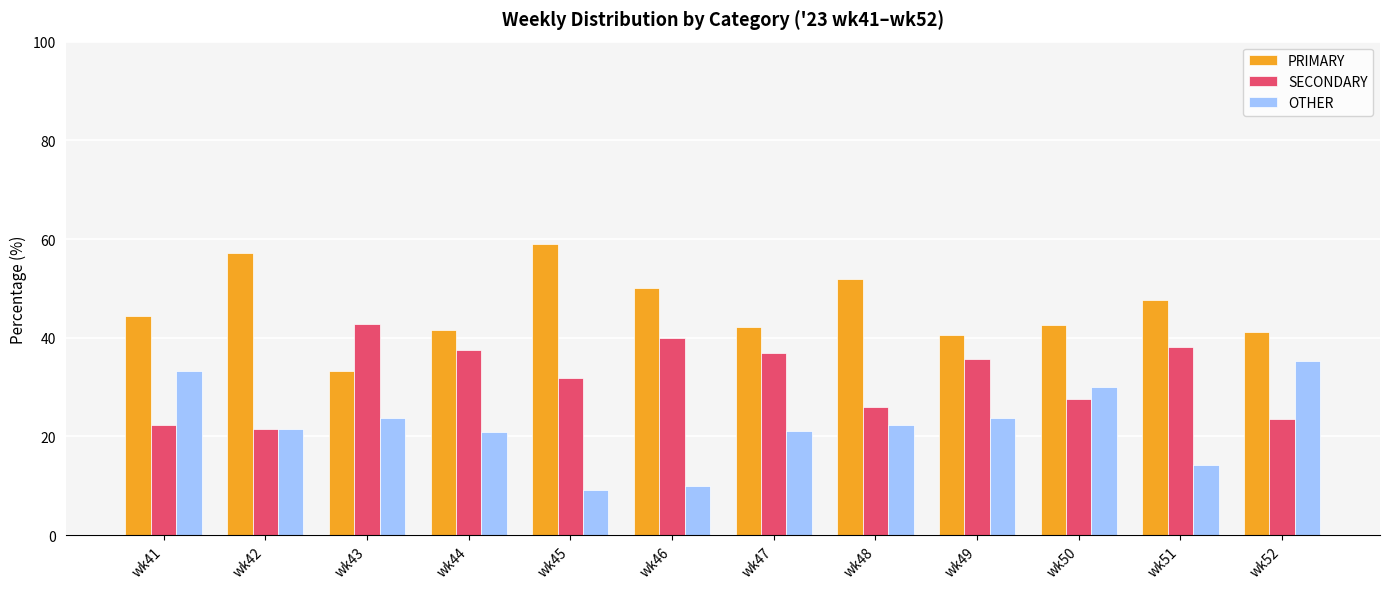

How many groups of bars are there?

12